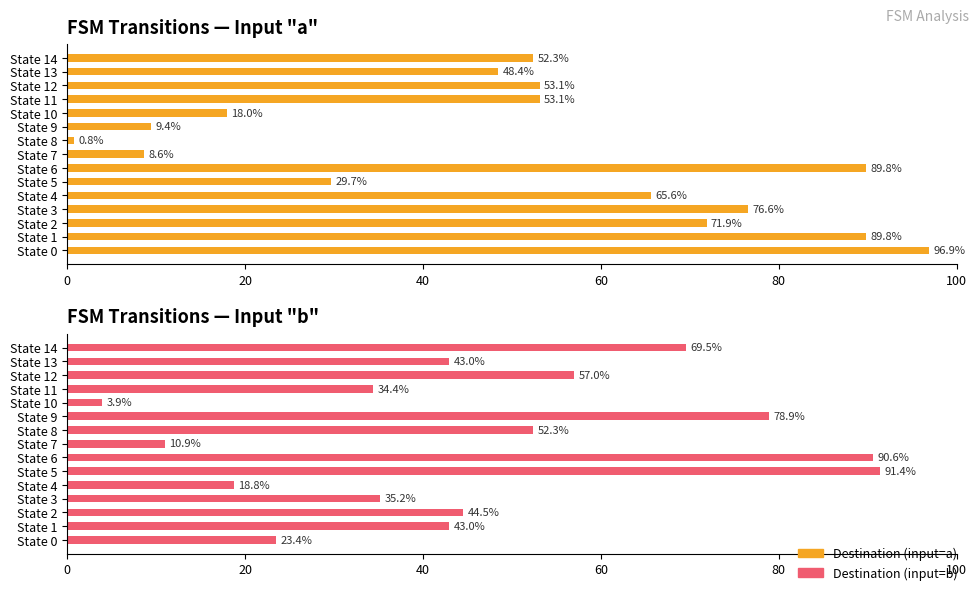

What position from the left is 7?

8